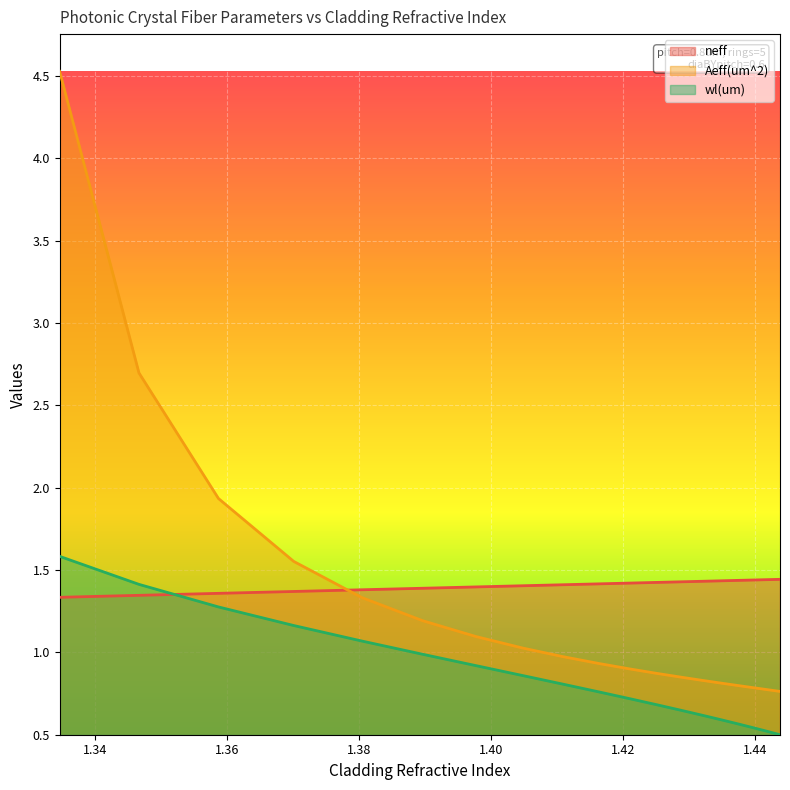

Reading left to right, what are all the values shown in this chart?

neff: 1.3	1.3	1.4	1.4	1.4	1.4	1.4	1.4	1.4	1.4	1.4	1.4	1.4	1.4	1.4	1.4	1.4	1.4	1.4
Aeff(um^2): 4.5	2.7	1.9	1.6	1.3	1.2	1.1	1.0	1.0	0.9	0.9	0.9	0.8	0.8	0.8	0.8	0.8	0.8	0.8
wl(um): 1.6	1.4	1.3	1.2	1.1	1.0	0.9	0.9	0.8	0.8	0.7	0.7	0.6	0.6	0.6	0.6	0.5	0.5	0.5